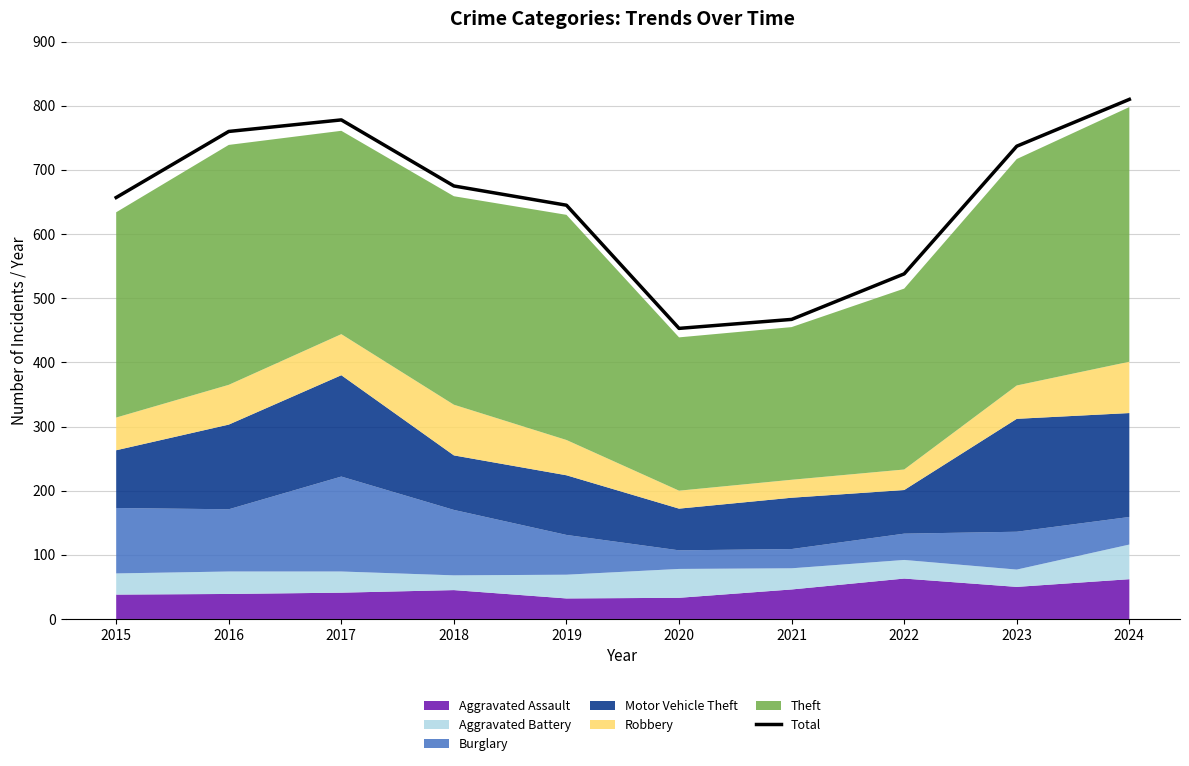

How many lines are shown in the chart?

1